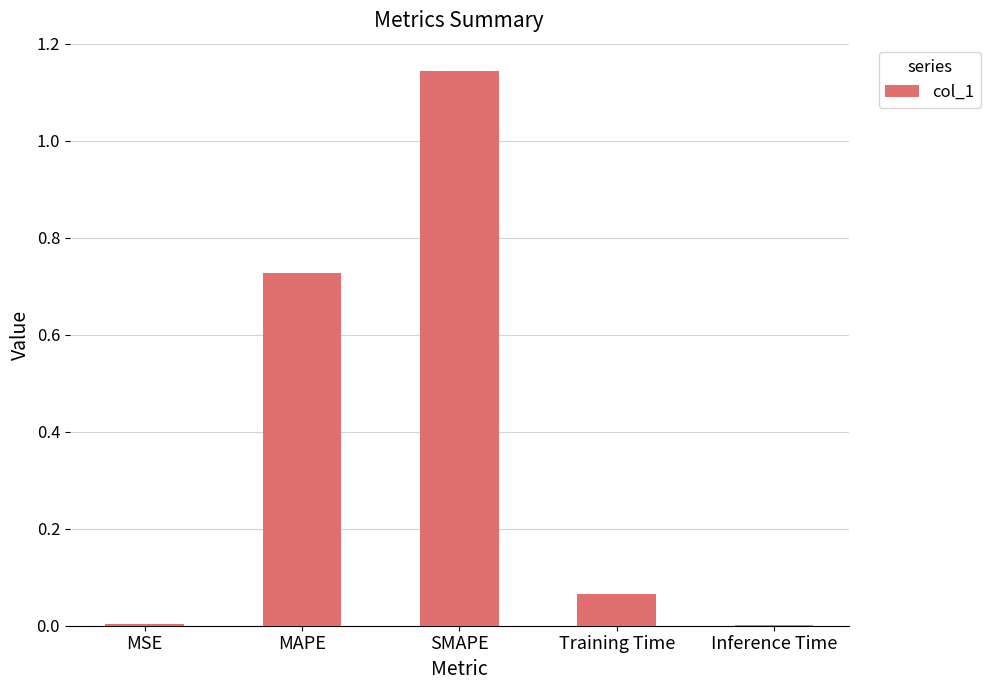

At which category does the chart reach its peak across all series?

SMAPE